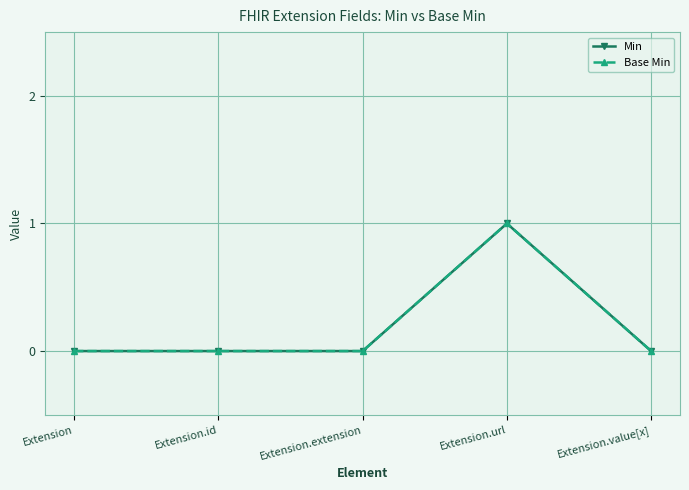

Is the value of Min at Extension.url greater than the value of Base Min at Extension?

Yes